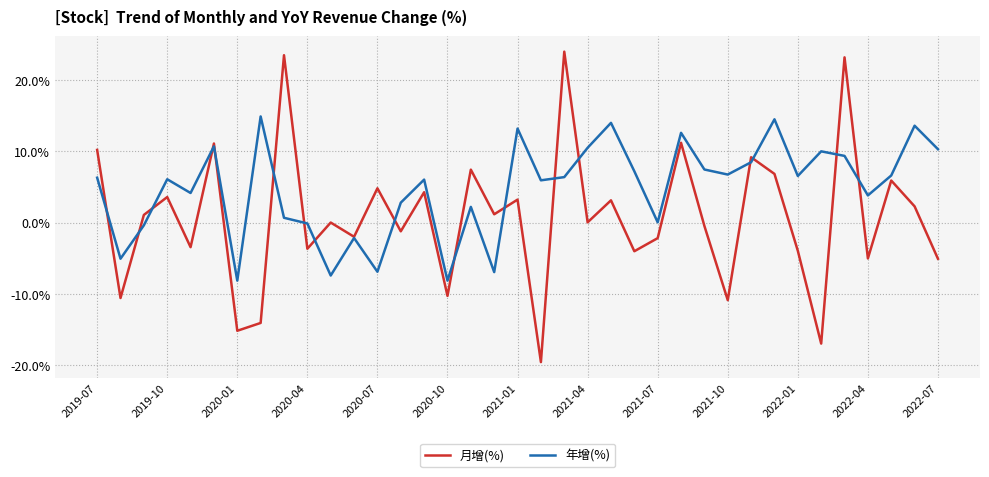

List the series in order of their overall mean, lowest first.

月增(%), 年增(%)